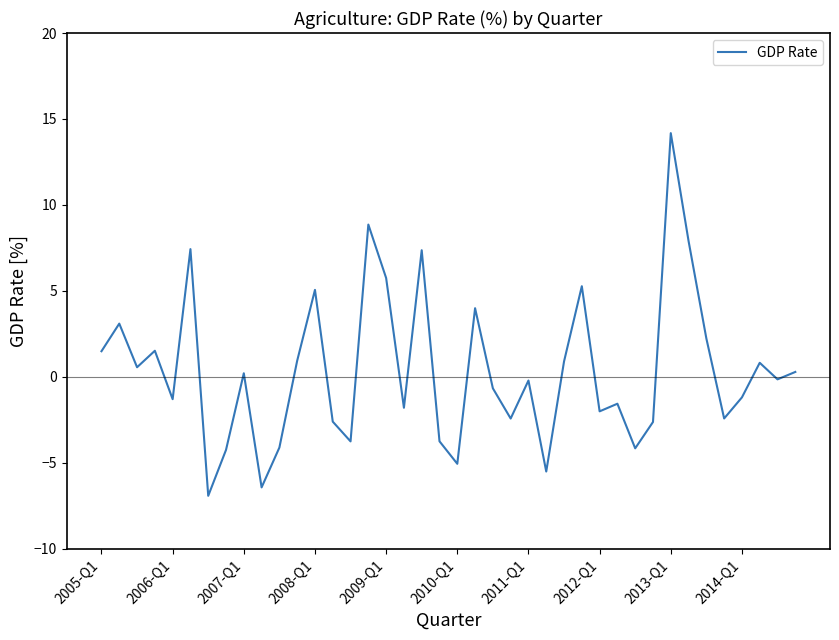

What is the difference between the maximum and minimum values?

21.1